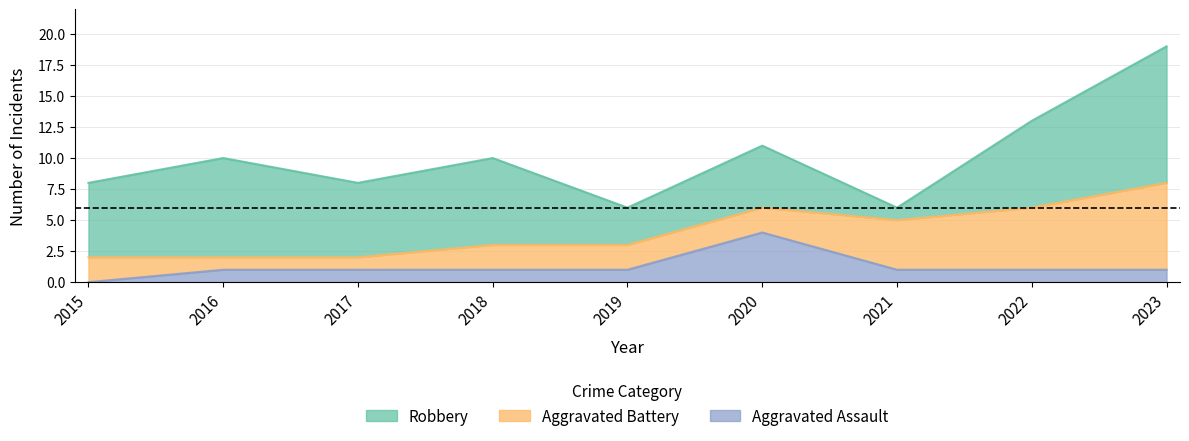

How many distinct data groups are displayed?

3